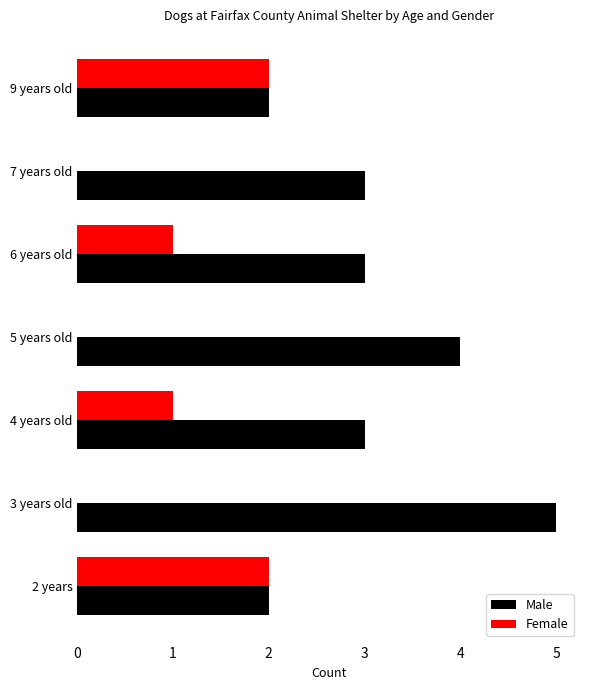

At which category does the chart reach its peak across all series?

3 years old